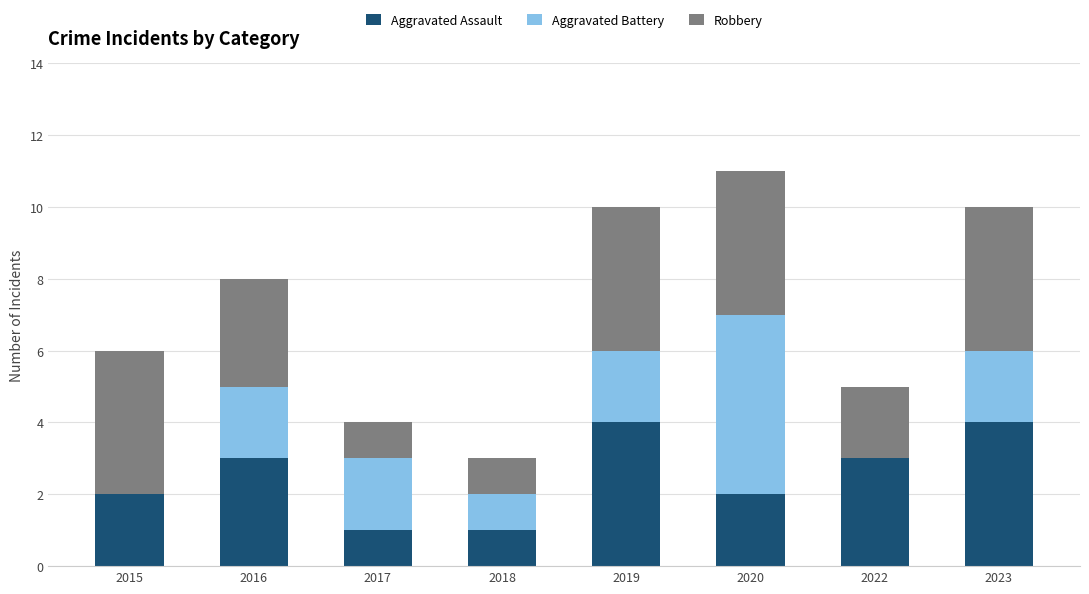

At which category is the sum across all series the highest?

2020